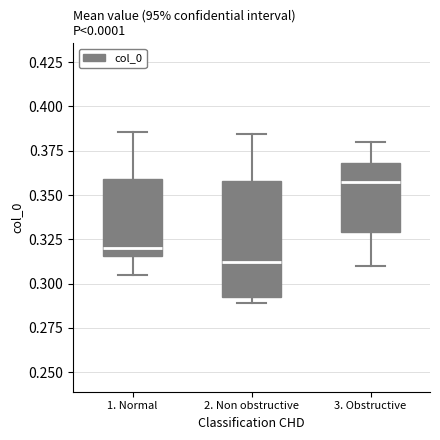

Where is the lower edge of the box for 1. Normal on the y-axis? The values are not printed on the chart, so give them approximately, as read against the axis.

0.315